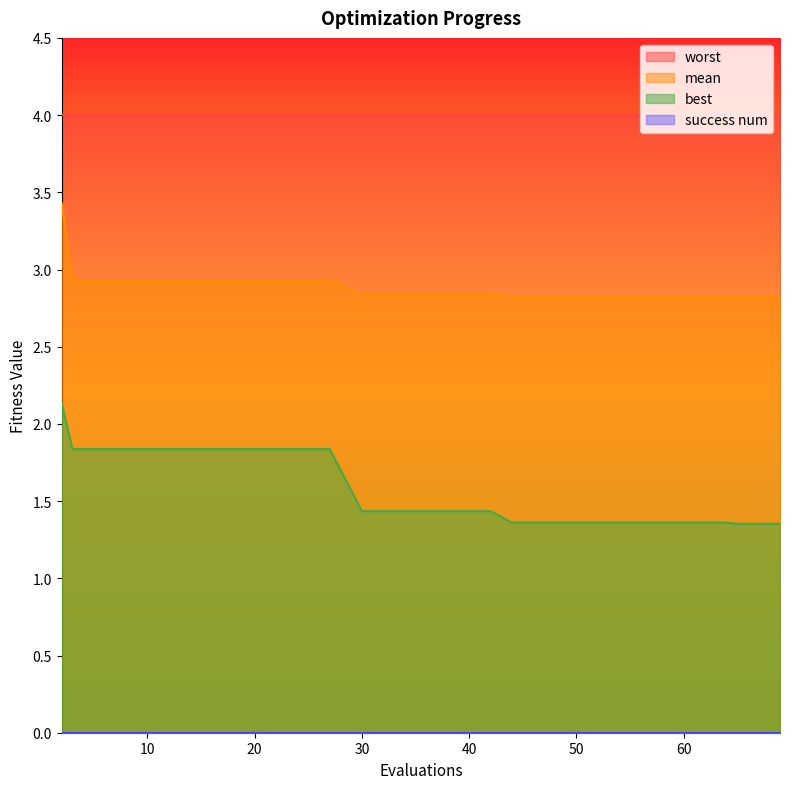

True or false: best and worst intersect in this chart.

False